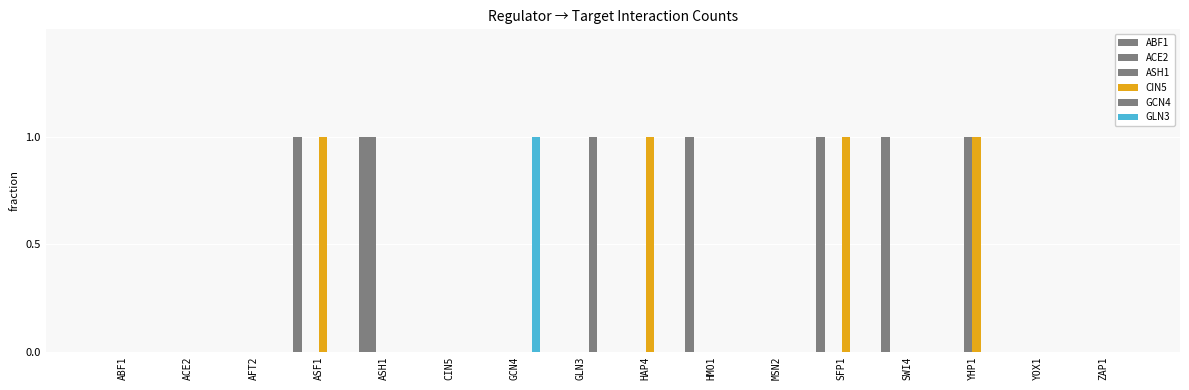

Count the number of categories in the chart.

16